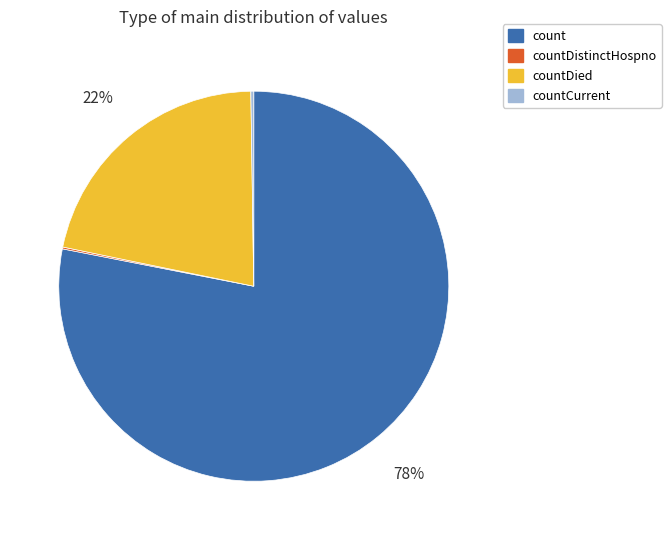

To the nearest percent, what is the difference between the largest and smallest slice percentages?

78%